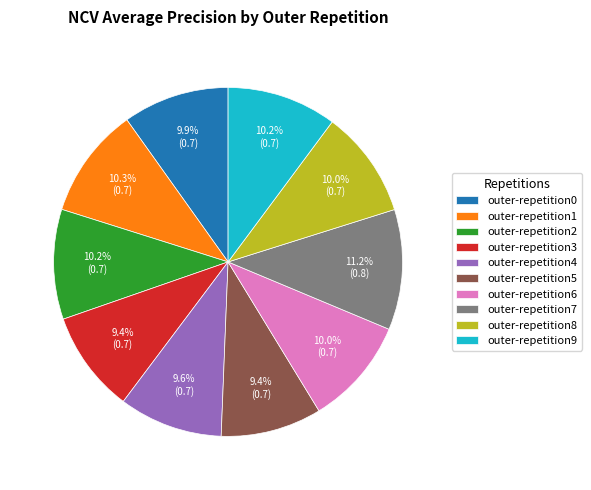

The outer-repetition0 slice represents 18% of the pie. True or false?

False